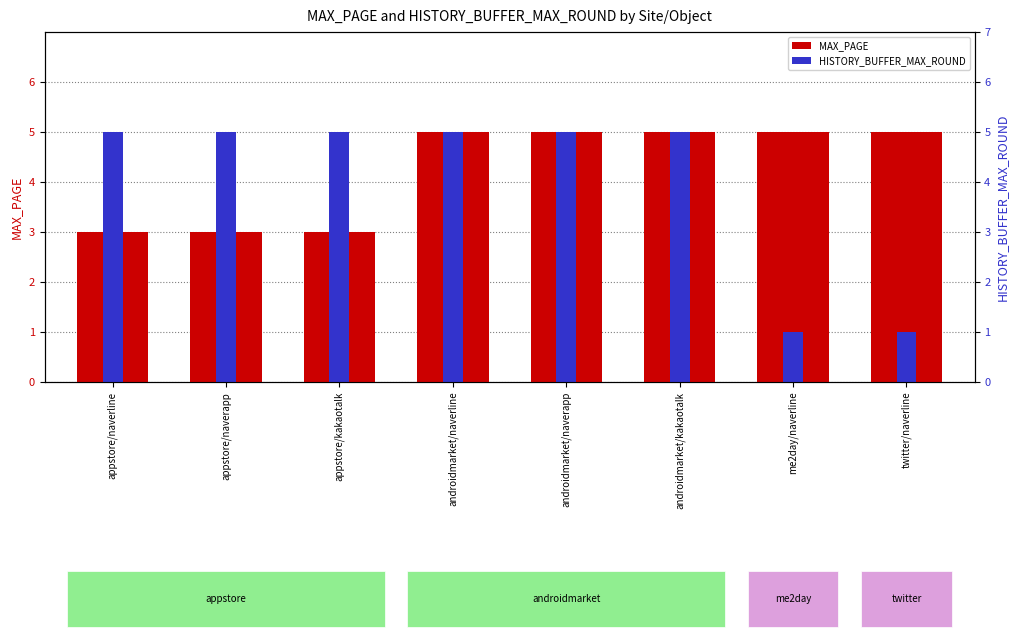

Which series has the largest range (max minus min)?

HISTORY_BUFFER_MAX_ROUND